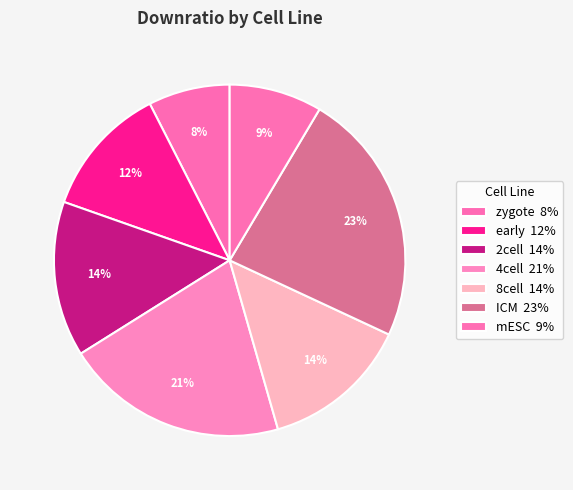

Is there a majority slice in this chart?

No